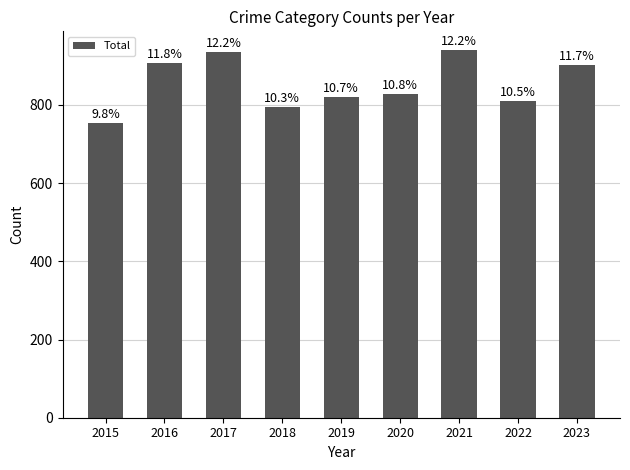

True or false: the data shows 828 at 2020.

True